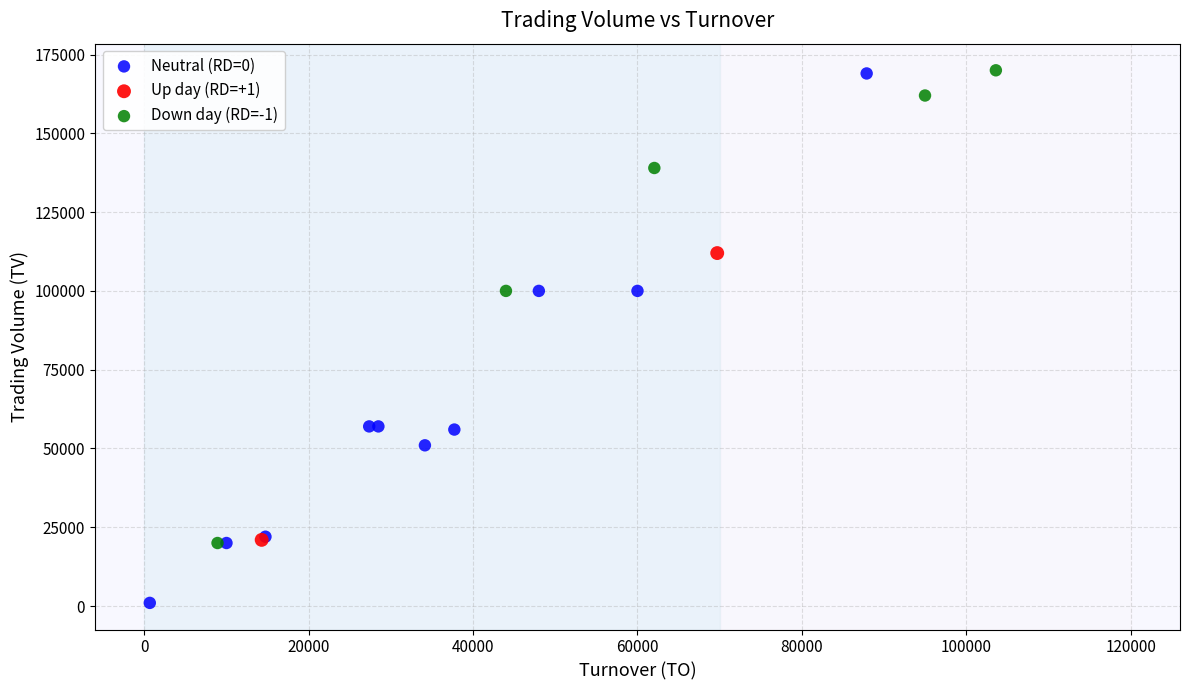

What are all the series names shown in the legend?

Neutral (RD=0), Up day (RD=+1), Down day (RD=-1)